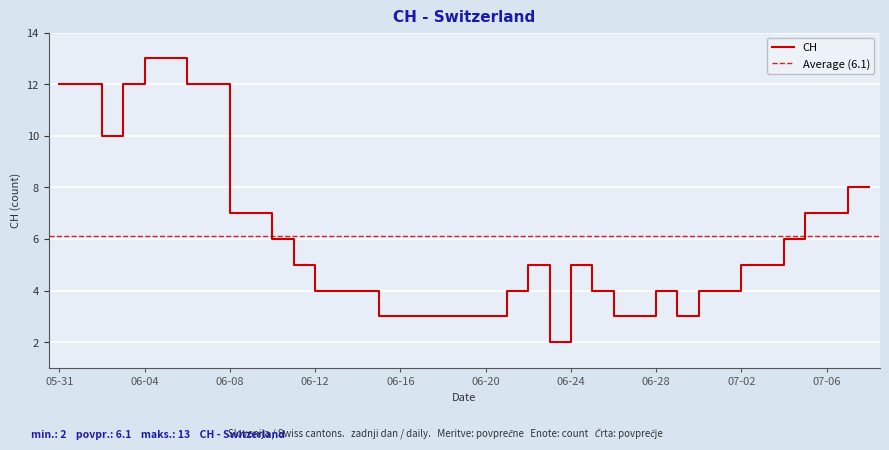

What is the value of the 16th point from the left?

3